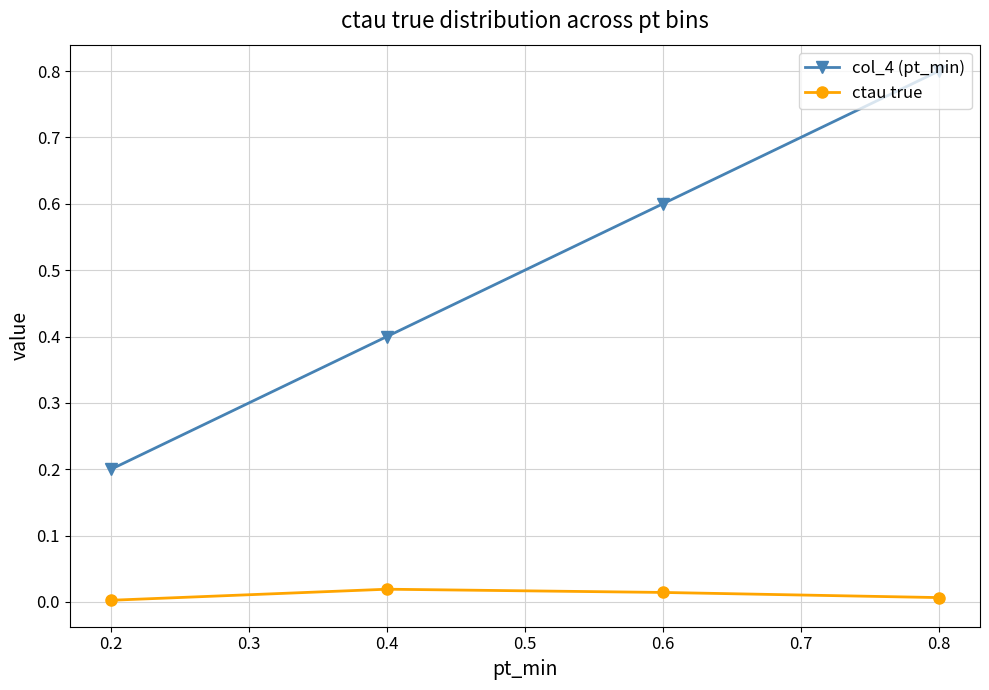

True or false: col_4 (pt_min) has more than 2 interior local peaks.

False